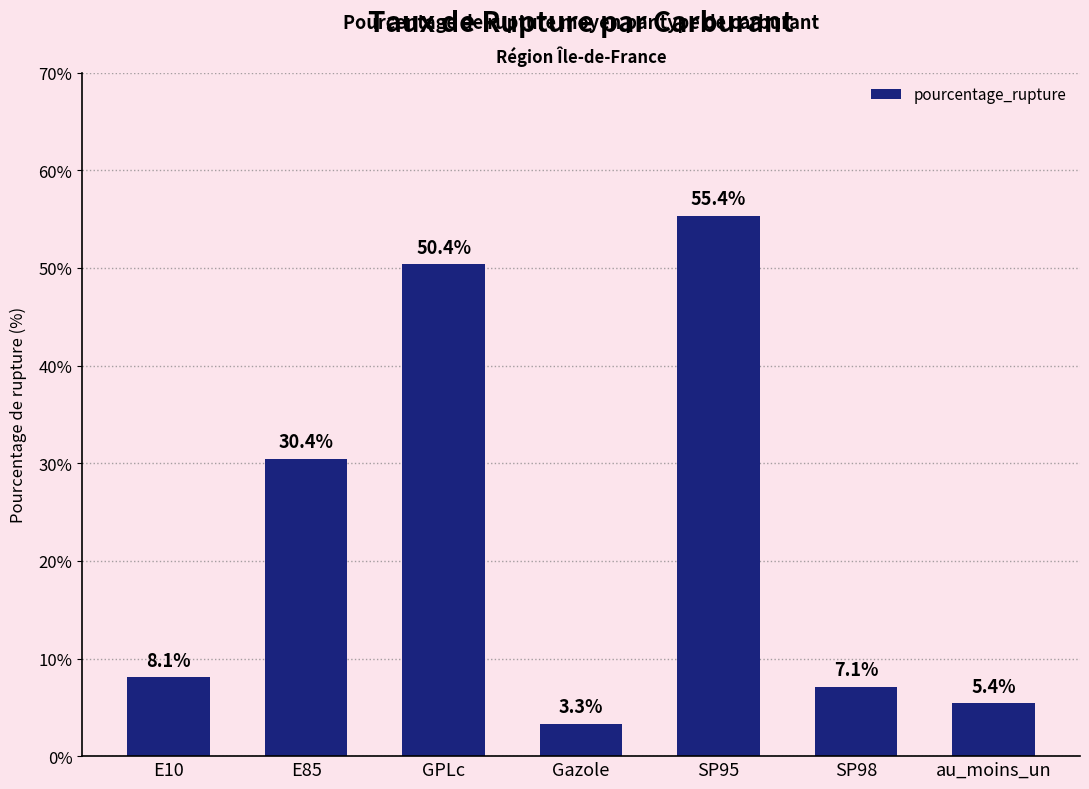

Reading left to right, what are all the values shown in this chart?

E10=8.1	E85=30.4	GPLc=50.4	Gazole=3.3	SP95=55.4	SP98=7.1	au_moins_un=5.4